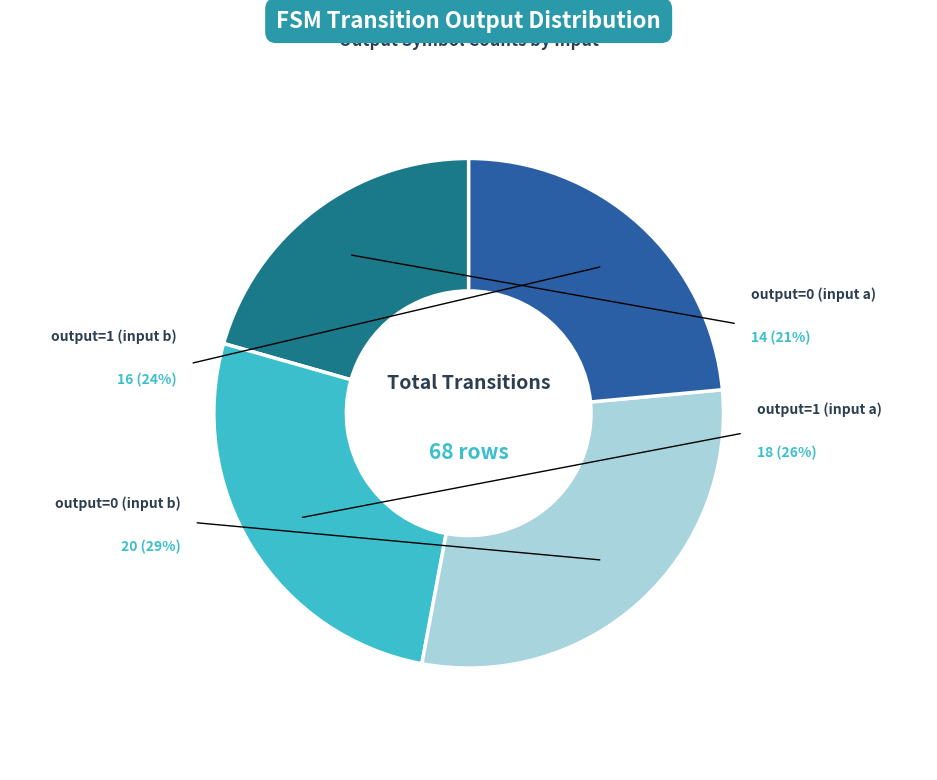

Is output=1 (input a) the majority of the pie?

No